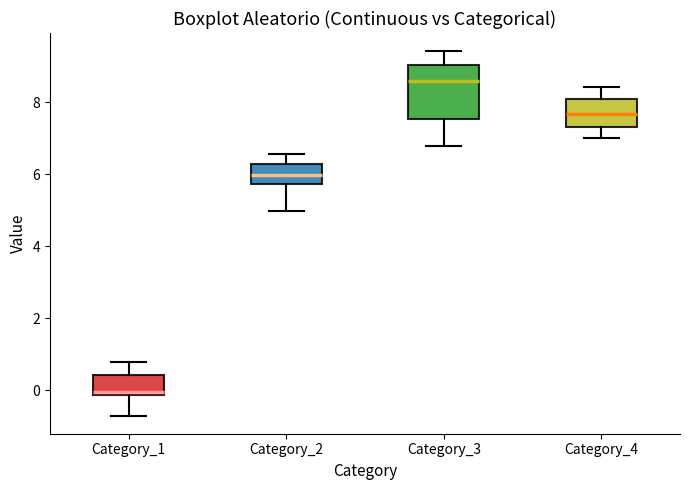

Which box's median line is the highest?

Category_3